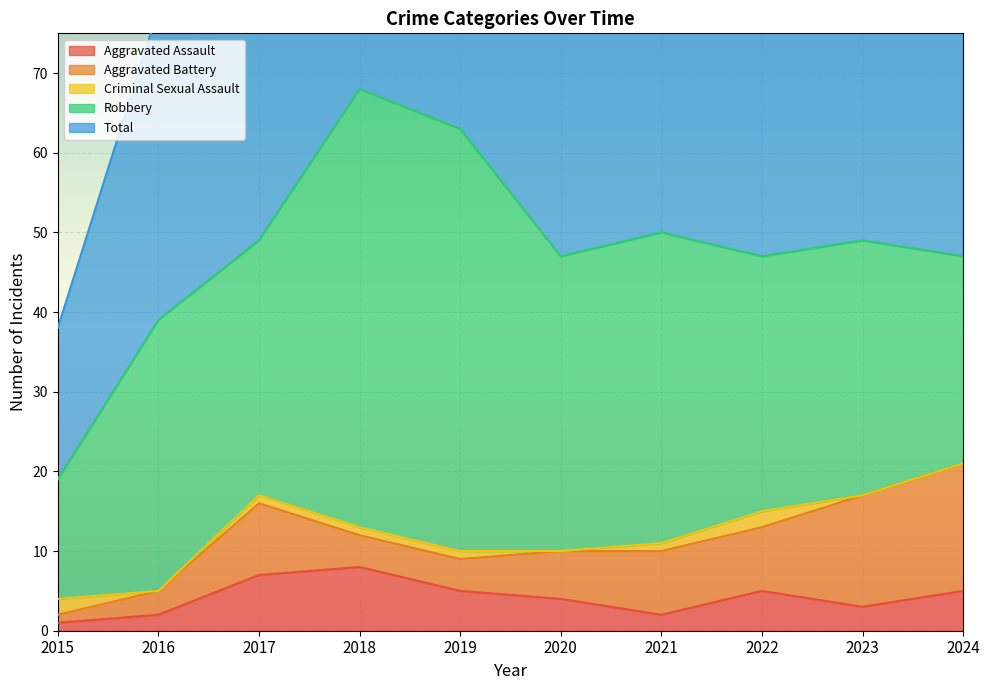

Does the chart display data point markers on the line(s)?

No